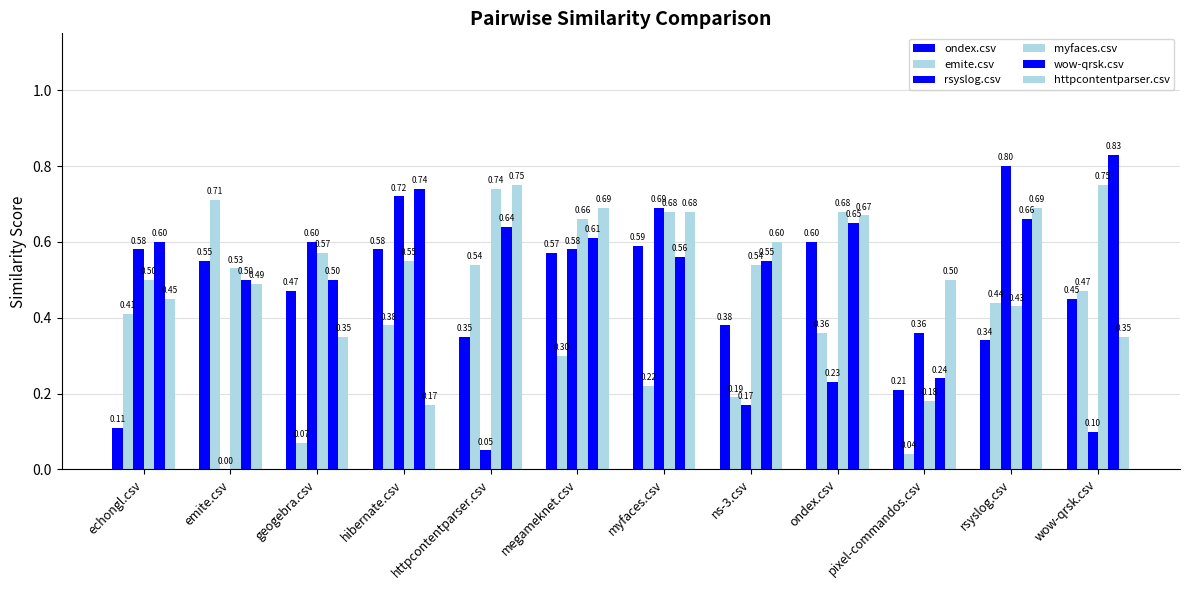

What is the sum of all ondex.csv values?

5.2